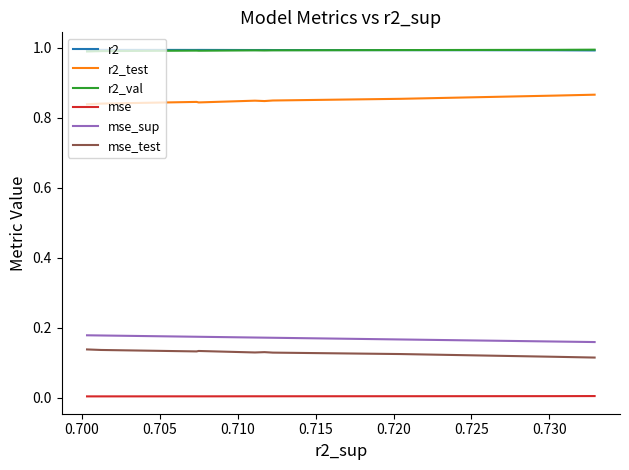

In r2_val, how many points are lower than both neighbors (excluding endpoints)?

2